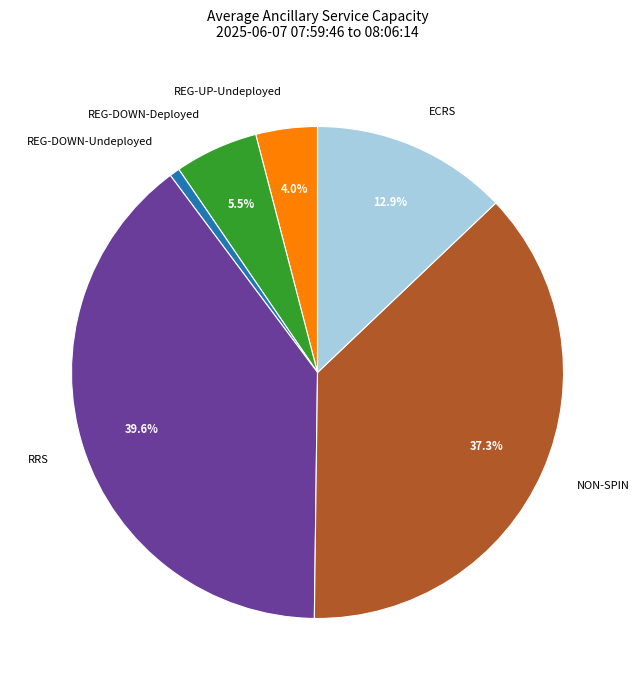

Is there any slice that represents more than half of the pie?

No